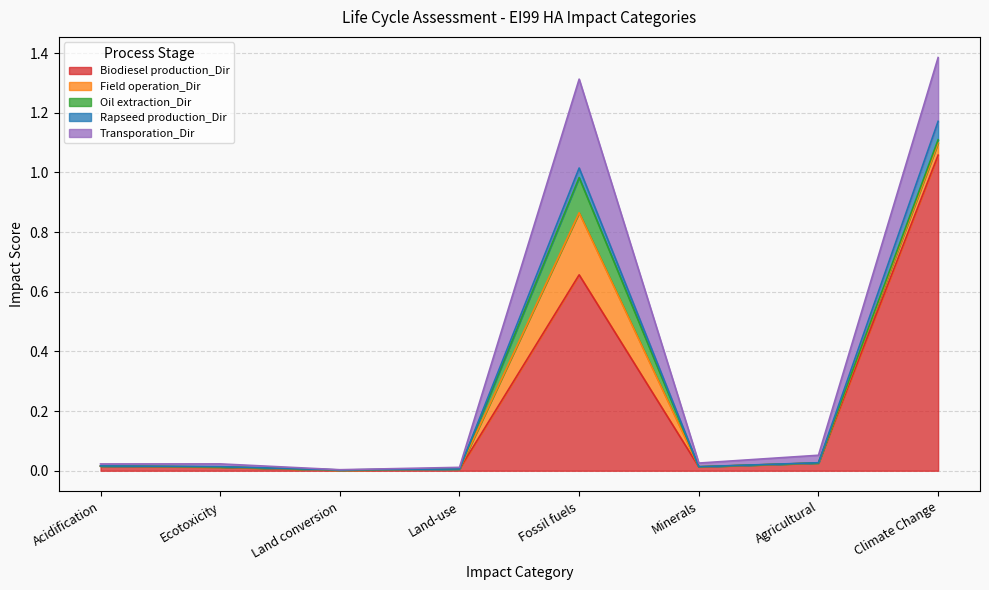

At which category does Field operation_Dir reach its first local peak?

Fossil fuels